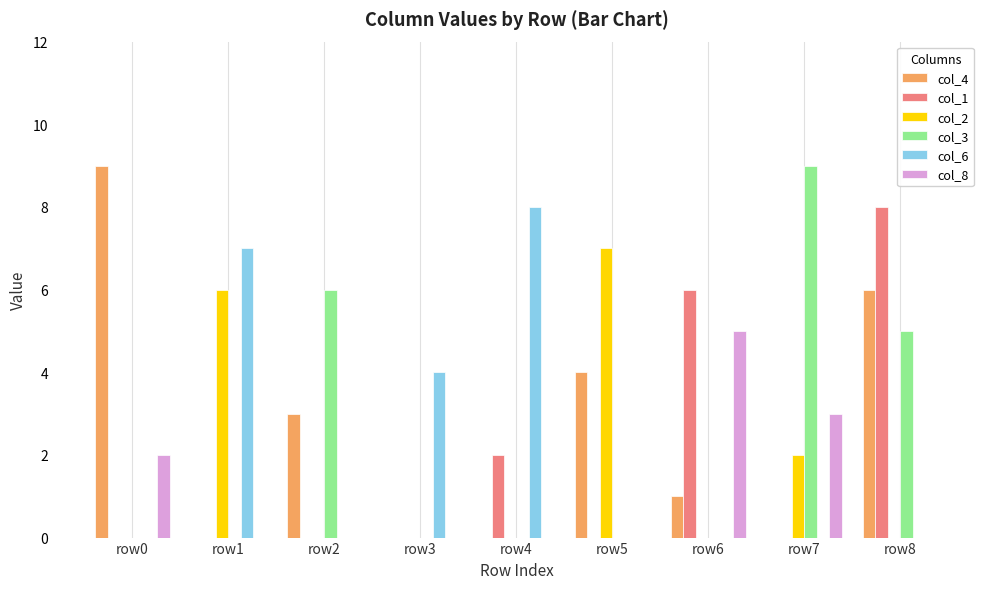

Which series has the largest total across all categories?

col_4